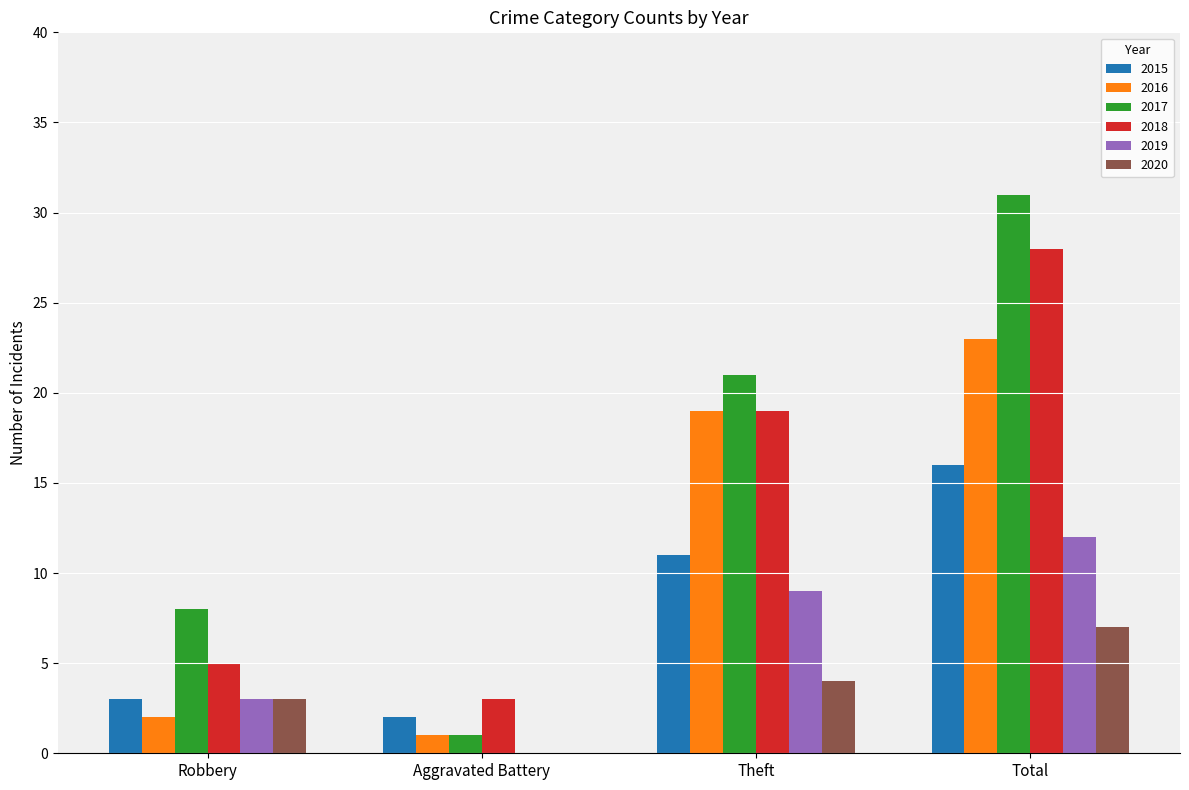

What are all the series names shown in the legend?

2015, 2016, 2017, 2018, 2019, 2020